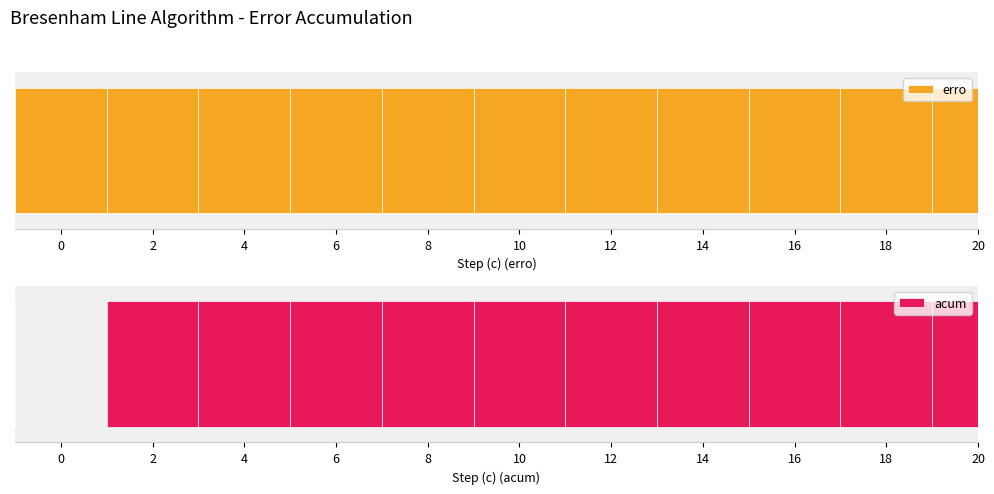

What is the value of the erro bar at the 8th from the left?

0.8